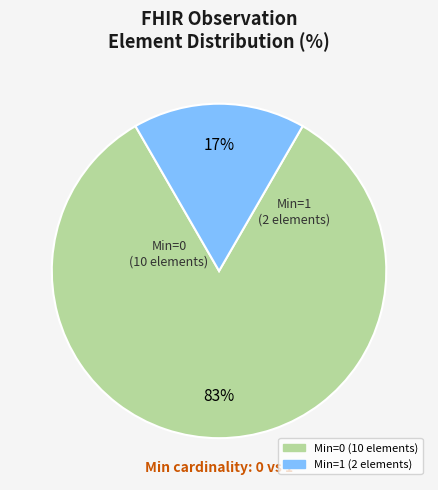

How many segments does this pie chart have?

2